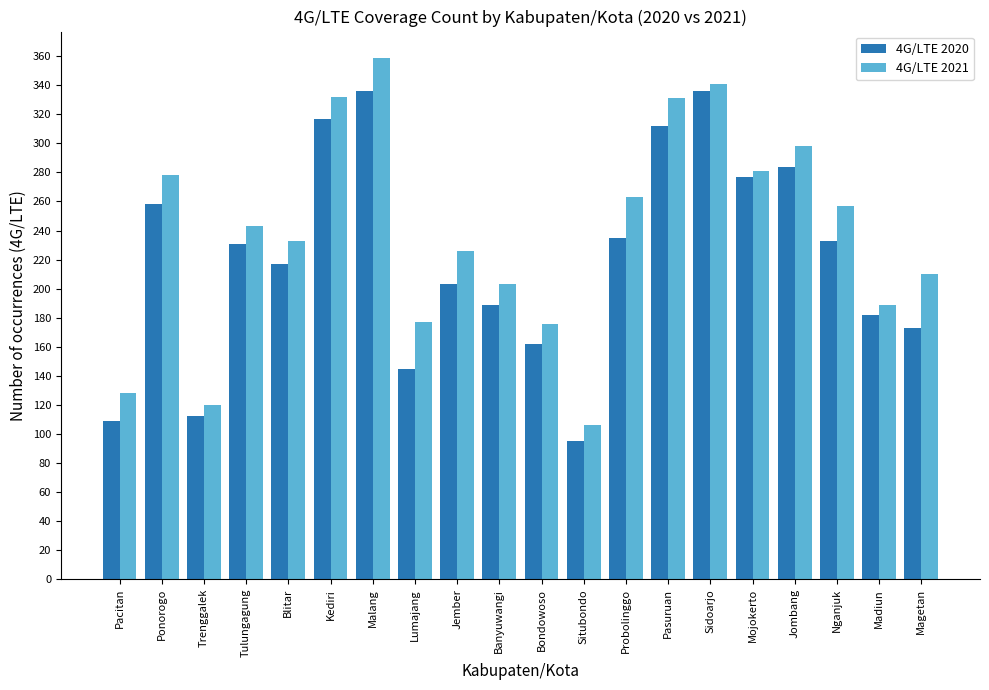

Where is 4G/LTE 2020 nearest to the value 215?

Blitar